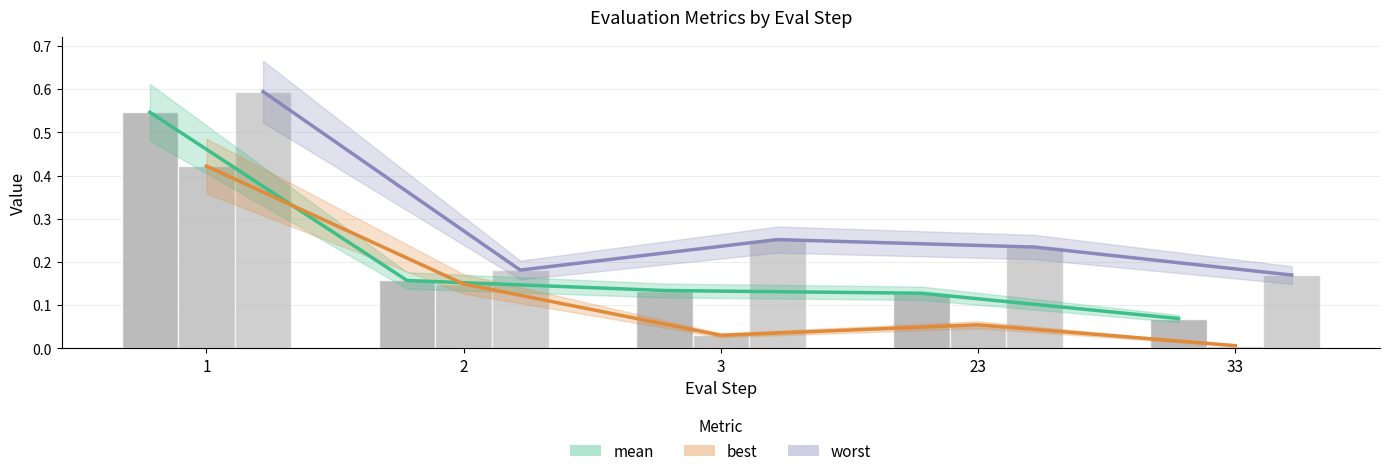

At which category is the sum across all series the highest?

1